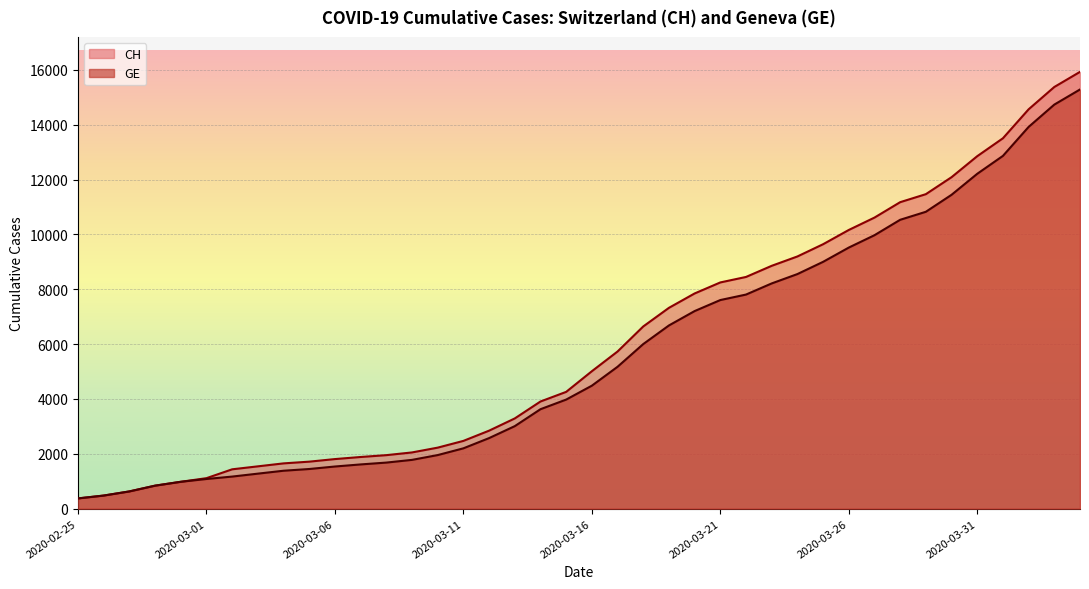

Reading left to right, what are all the values shown in this chart?

CH: 2020-02-25=375	2020-02-26=479	2020-02-27=630	2020-02-28=840	2020-02-29=981	2020-03-01=1113	2020-03-02=1436	2020-03-03=1544	2020-03-04=1652	2020-03-05=1715	2020-03-06=1809	2020-03-07=1885	2020-03-08=1952	2020-03-09=2051	2020-03-10=2226	2020-03-11=2472	2020-03-12=2845	2020-03-13=3291	2020-03-14=3908	2020-03-15=4259	2020-03-16=5012	2020-03-17=5731	2020-03-18=6644	2020-03-19=7323	2020-03-20=7847	2020-03-21=8249	2020-03-22=8449	2020-03-23=8855	2020-03-24=9196	2020-03-25=9642	2020-03-26=10162	2020-03-27=10613	2020-03-28=11175	2020-03-29=11467	2020-03-30=12086	2020-03-31=12852	2020-04-01=13505	2020-04-02=14561	2020-04-03=15375	2020-04-04=15926
GE: 2020-02-25=375	2020-02-26=479	2020-02-27=630	2020-02-28=840	2020-02-29=981	2020-03-01=1083	2020-03-02=1171	2020-03-03=1278	2020-03-04=1384	2020-03-05=1447	2020-03-06=1538	2020-03-07=1614	2020-03-08=1681	2020-03-09=1780	2020-03-10=1955	2020-03-11=2201	2020-03-12=2574	2020-03-13=3010	2020-03-14=3627	2020-03-15=3978	2020-03-16=4485	2020-03-17=5174	2020-03-18=6002	2020-03-19=6681	2020-03-20=7205	2020-03-21=7607	2020-03-22=7807	2020-03-23=8213	2020-03-24=8554	2020-03-25=9000	2020-03-26=9520	2020-03-27=9971	2020-03-28=10533	2020-03-29=10825	2020-03-30=11444	2020-03-31=12210	2020-04-01=12863	2020-04-02=13919	2020-04-03=14733	2020-04-04=15284